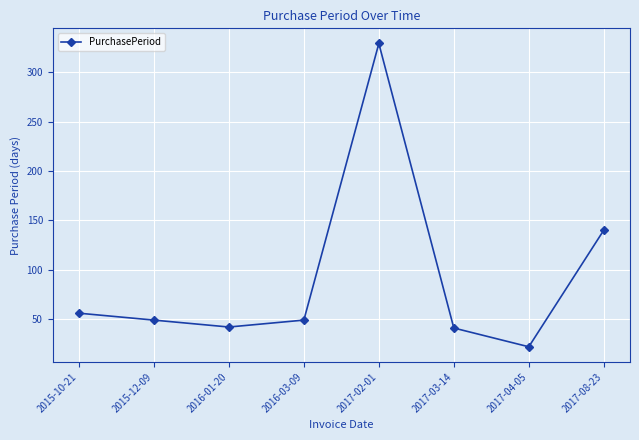

Where is the data nearest to the value 175?

2017-08-23